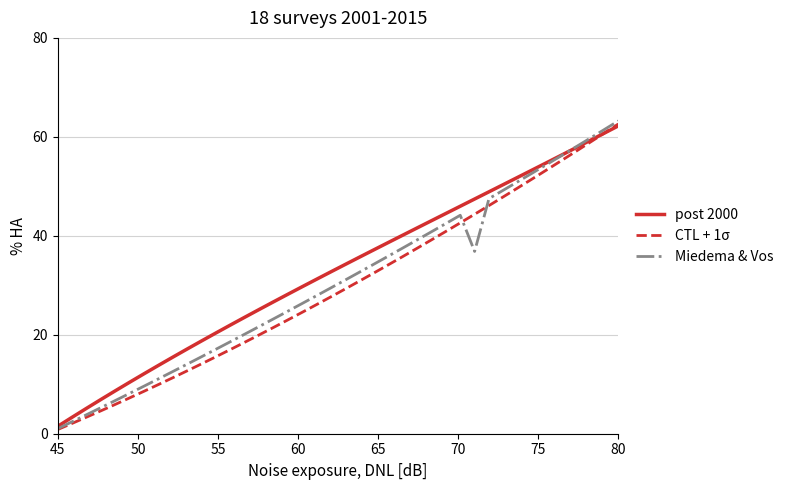

True or false: CTL + 1σ has more than 1 interior local peaks.

False